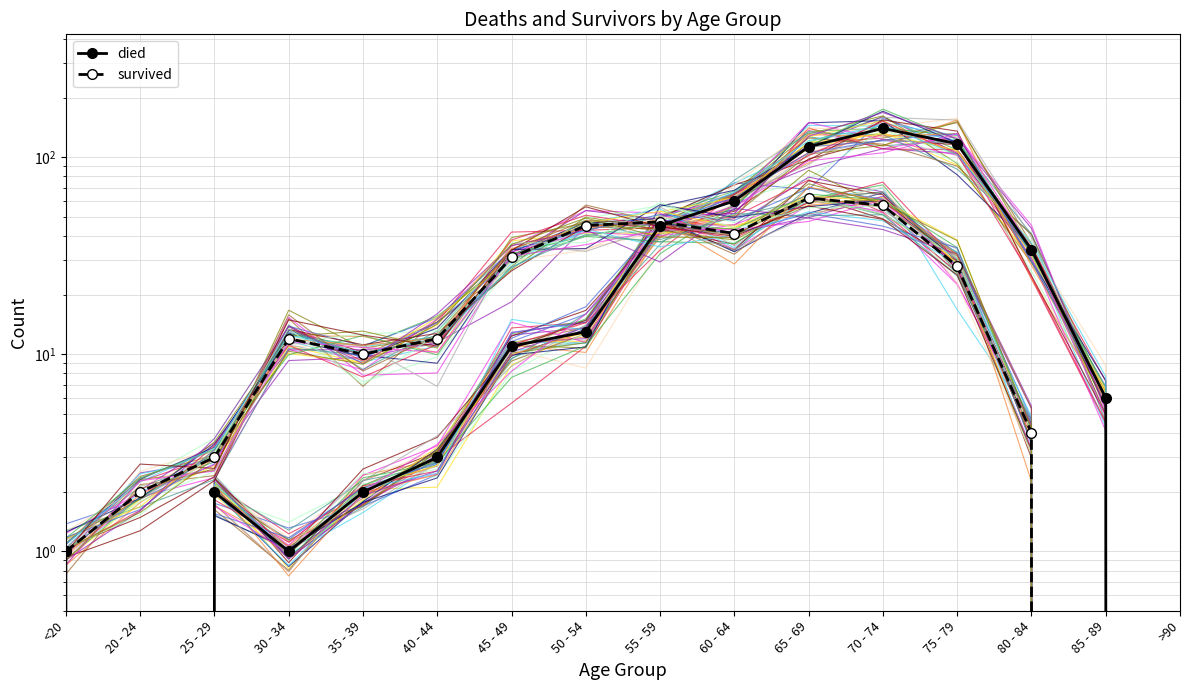

Reading left to right, list all the values displayed in this chart.

died: 1	0	2	1	2	3	11	13	45	60	113	140	117	34	6	0
survived: 1	2	3	12	10	12	31	45	47	41	62	57	28	4	0	0